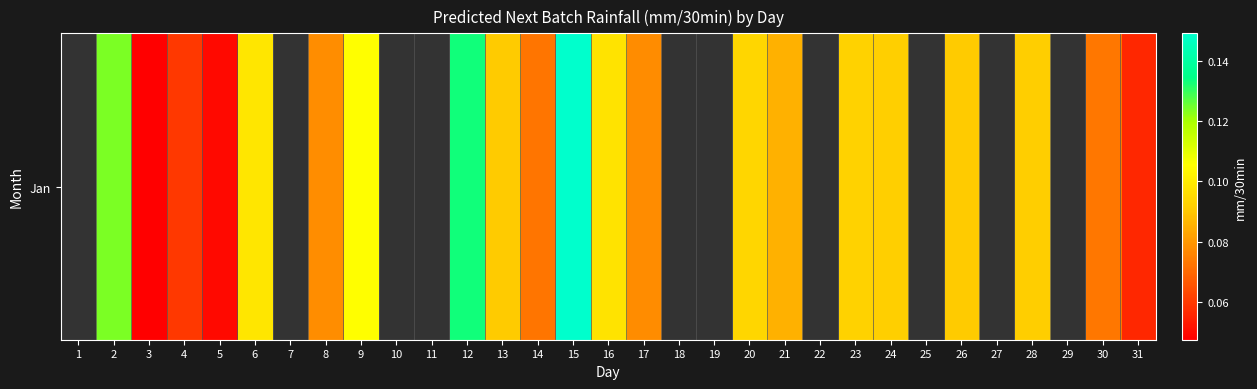

Count the values in the range 0 to 1.

21